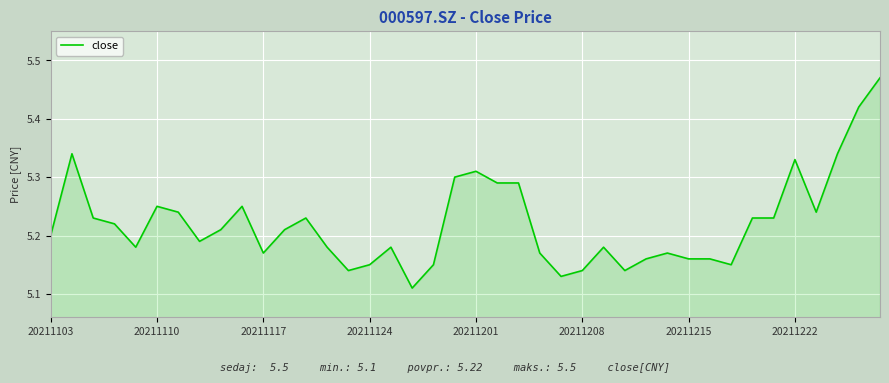

What is the difference between the maximum and minimum values?

0.4